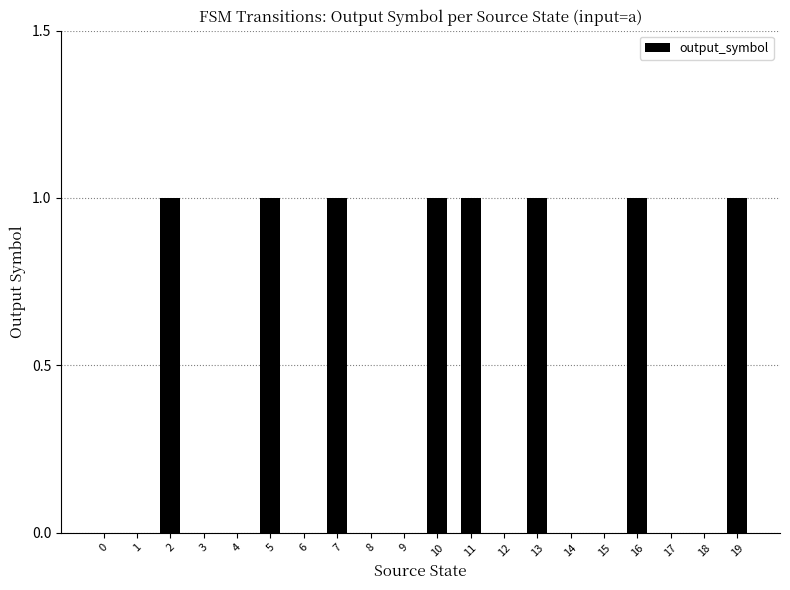

What is the maximum value shown in the chart?

1